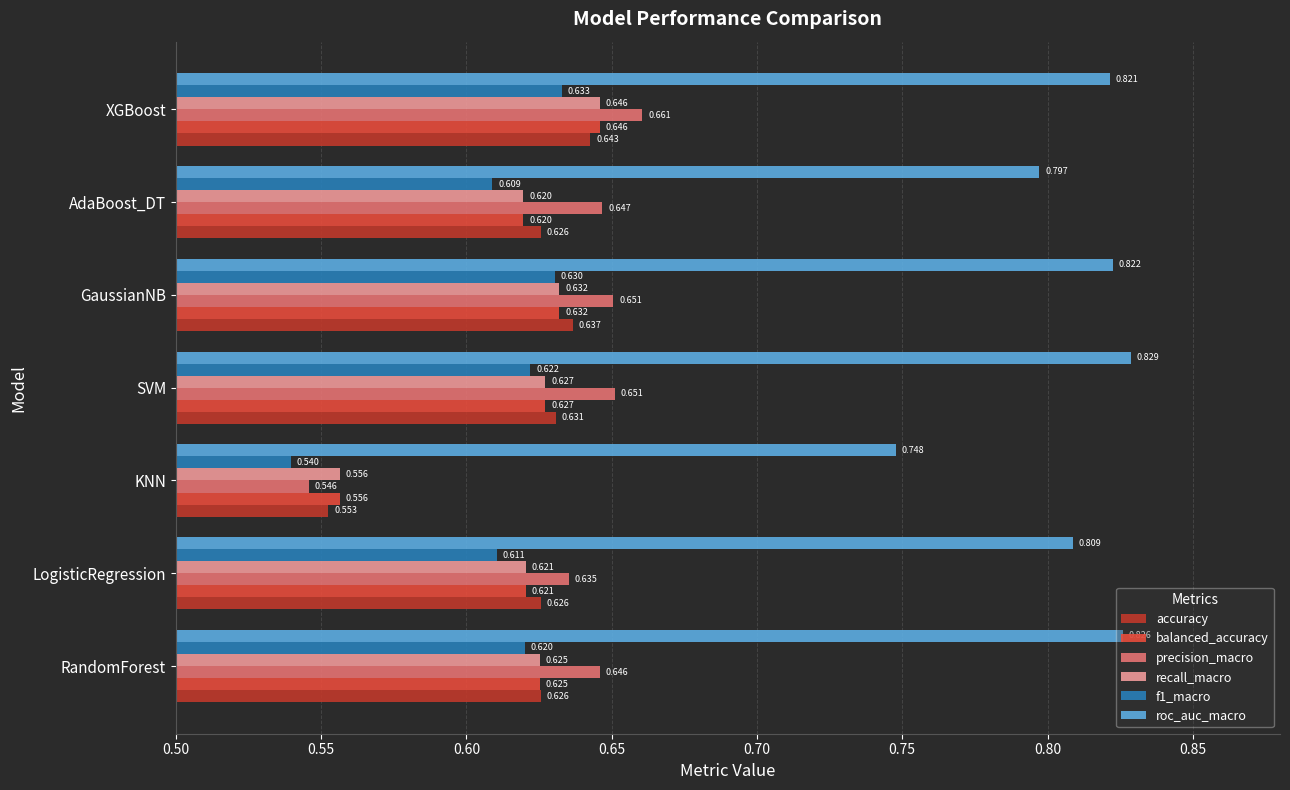

At which category is the sum across all series the highest?

XGBoost